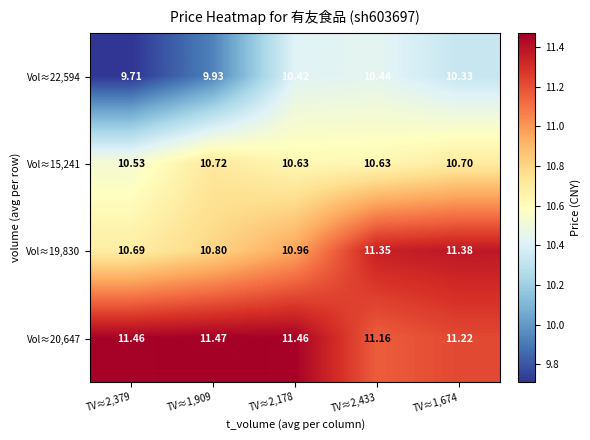

Which series has the largest total across all categories?

Vol≈20,647